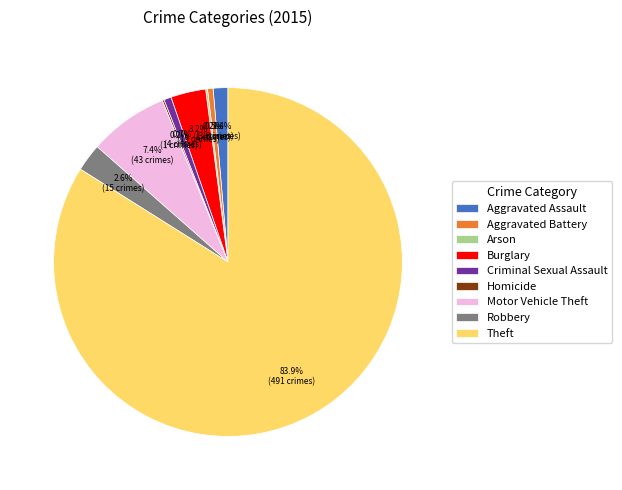

What portion of the pie excludes Aggravated Assault?

98.6%